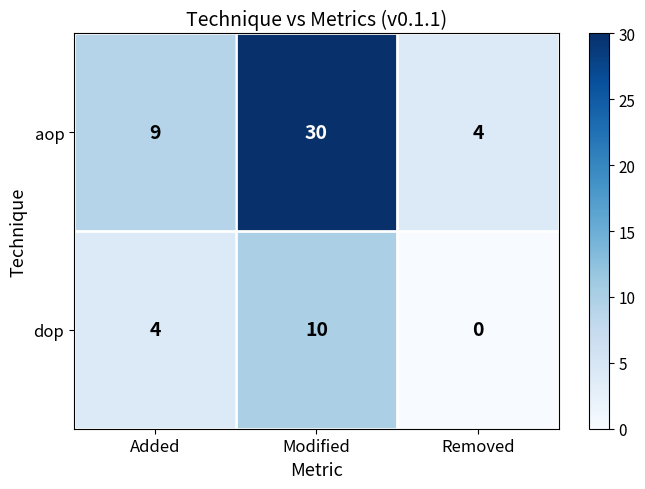

What is the difference between the second highest and minimum values in the dop series?

4